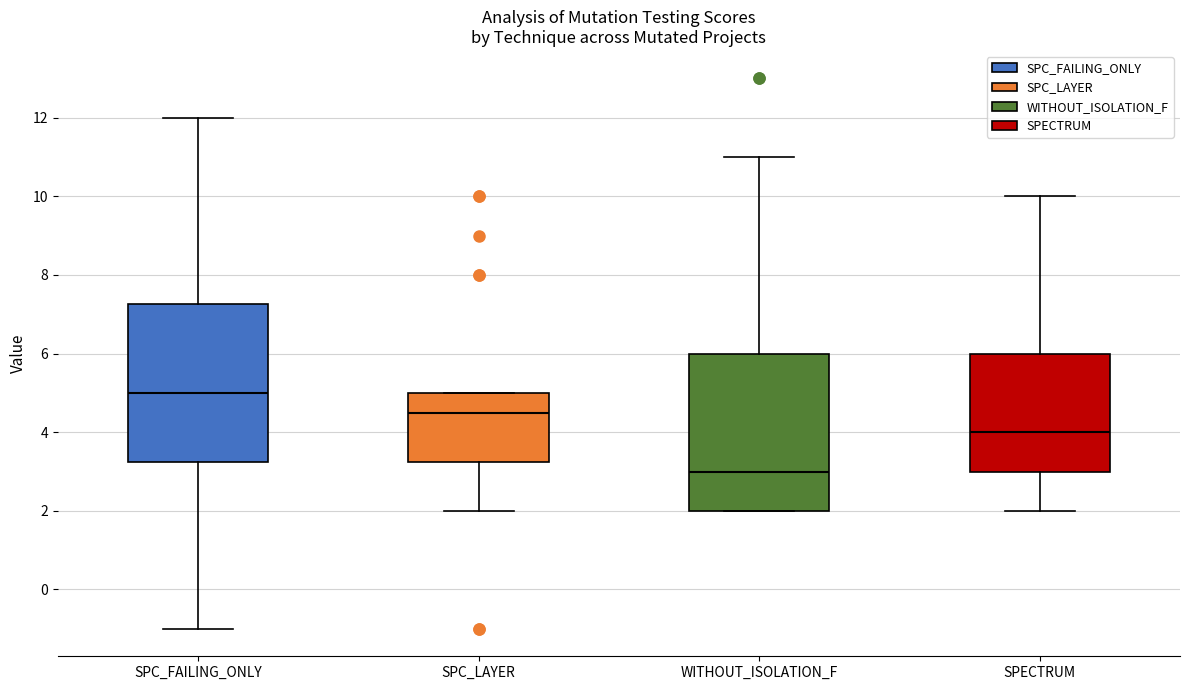

Reading left to right, read every box against the y-axis: the position of its median line, the range the box covers, and the ends of its whiskers. The values are not printed on the chart, so give them approximately, as read against the axis.

SPC_FAILING_ONLY: median 5.0, box 3.2 to 7.2, whiskers -1.0 to 12.0
SPC_LAYER: median 4.6, box 3.2 to 5.0, whiskers 2.0 to 5.0
WITHOUT_ISOLATION_F: median 3.0, box 2.0 to 6.0, whiskers 2.0 to 11.0
SPECTRUM: median 4.0, box 3.0 to 6.0, whiskers 2.0 to 10.0